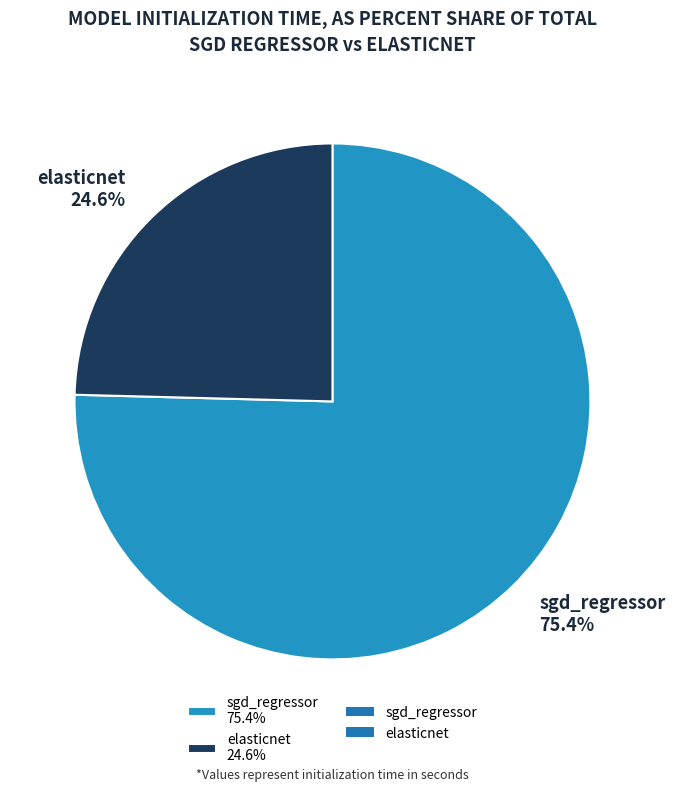

What is the largest slice in the pie chart?

sgd_regressor